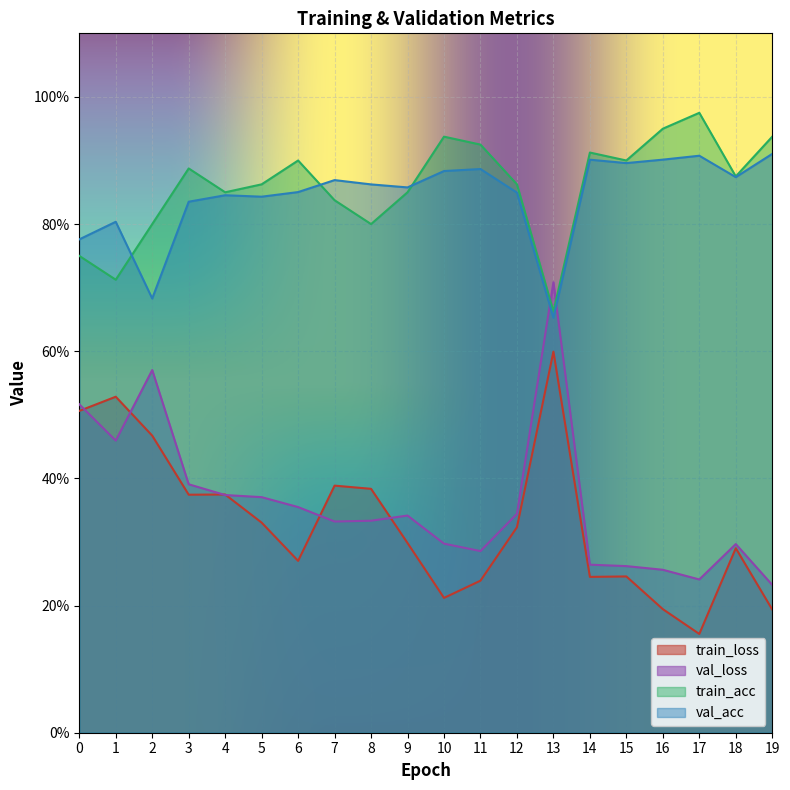

What is the spread (max minus min) of values at 18?

0.6